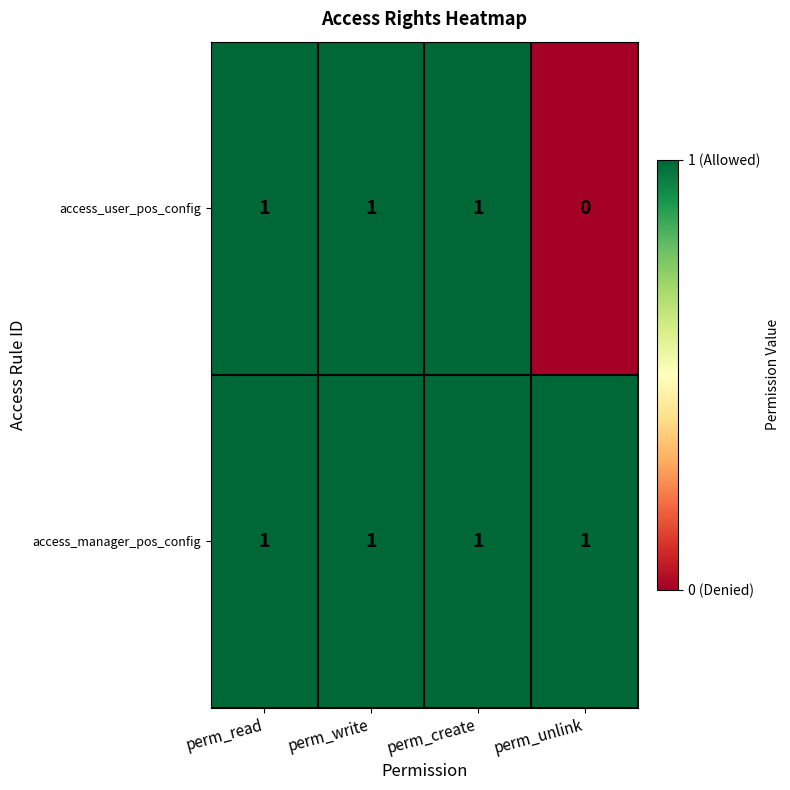

Reading left to right, what are all the values shown in this chart?

access_user_pos_config: 1	1	1	0
access_manager_pos_config: 1	1	1	1